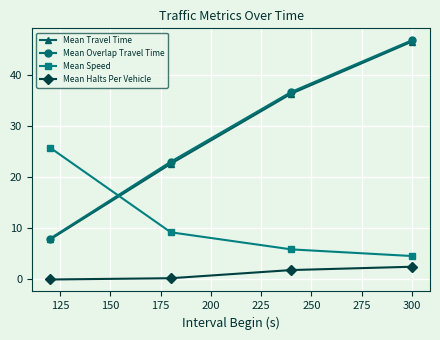

What is the value of the Mean Travel Time point at the 3rd from the left?

36.4